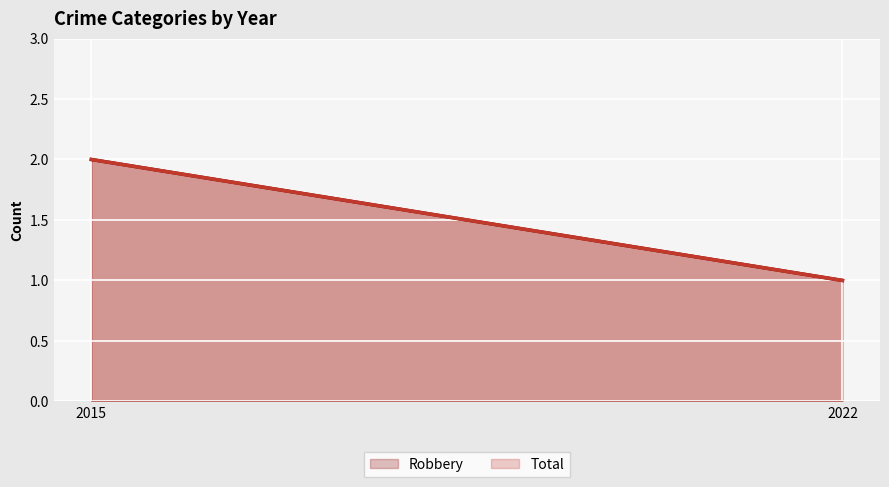

Reading left to right, transcribe all the data shown in this chart.

Robbery: 2015=2	2022=1
Total: 2015=2	2022=1